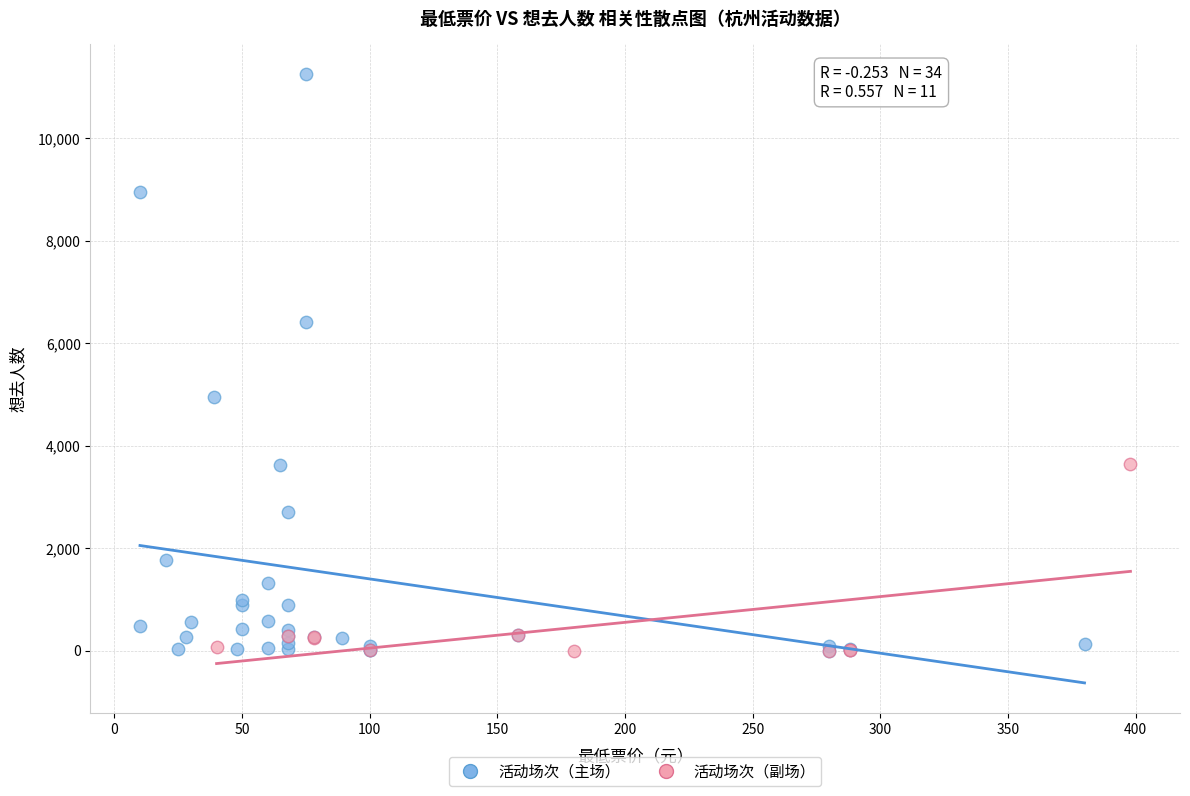

Which series reaches the maximum Y coordinate?

活动场次（主场）